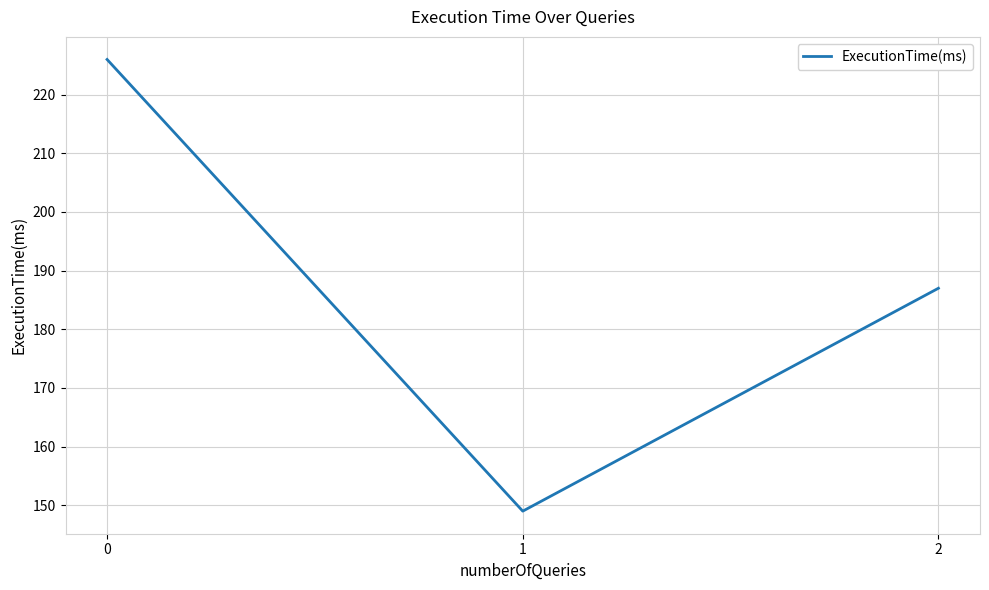

What is the average value?

187